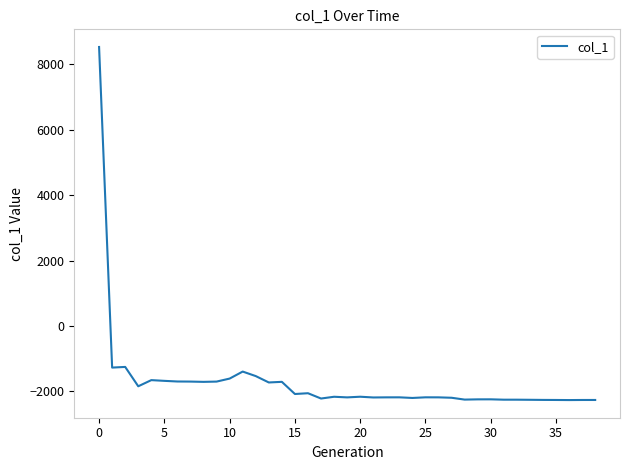

What is the smallest value displayed?

-2264.9